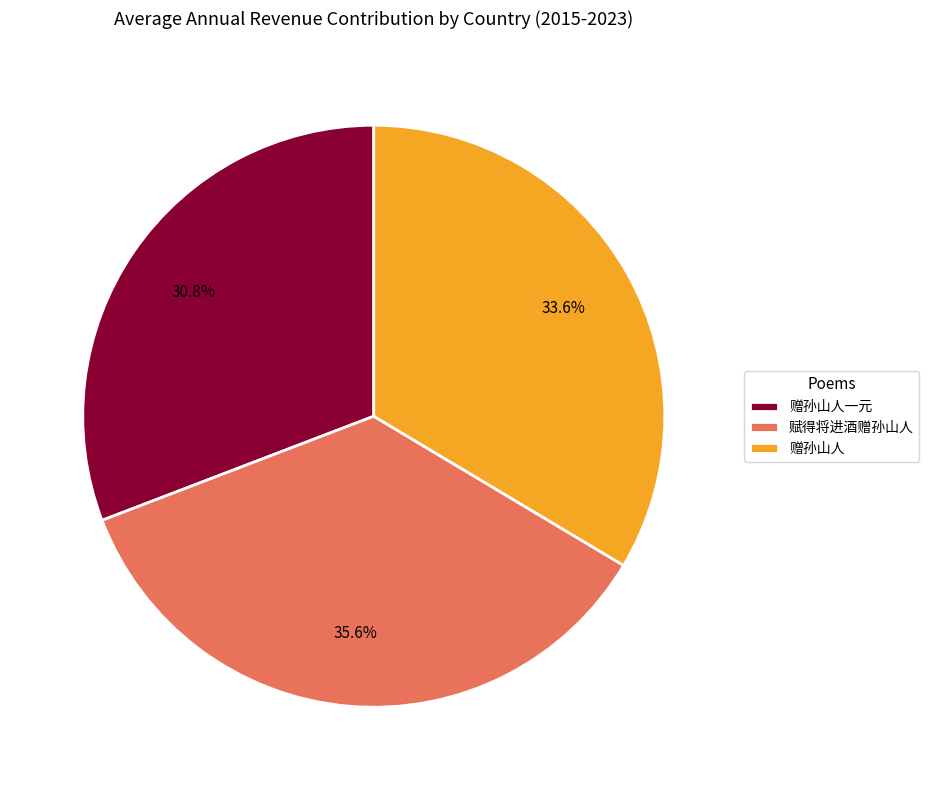

Which slice is the smallest?

赠孙山人一元